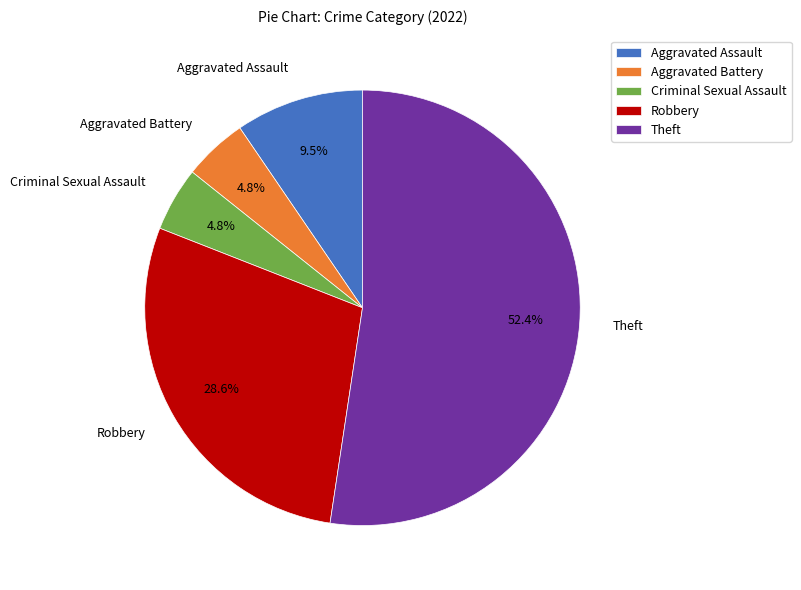

How many slices are in this pie chart?

5